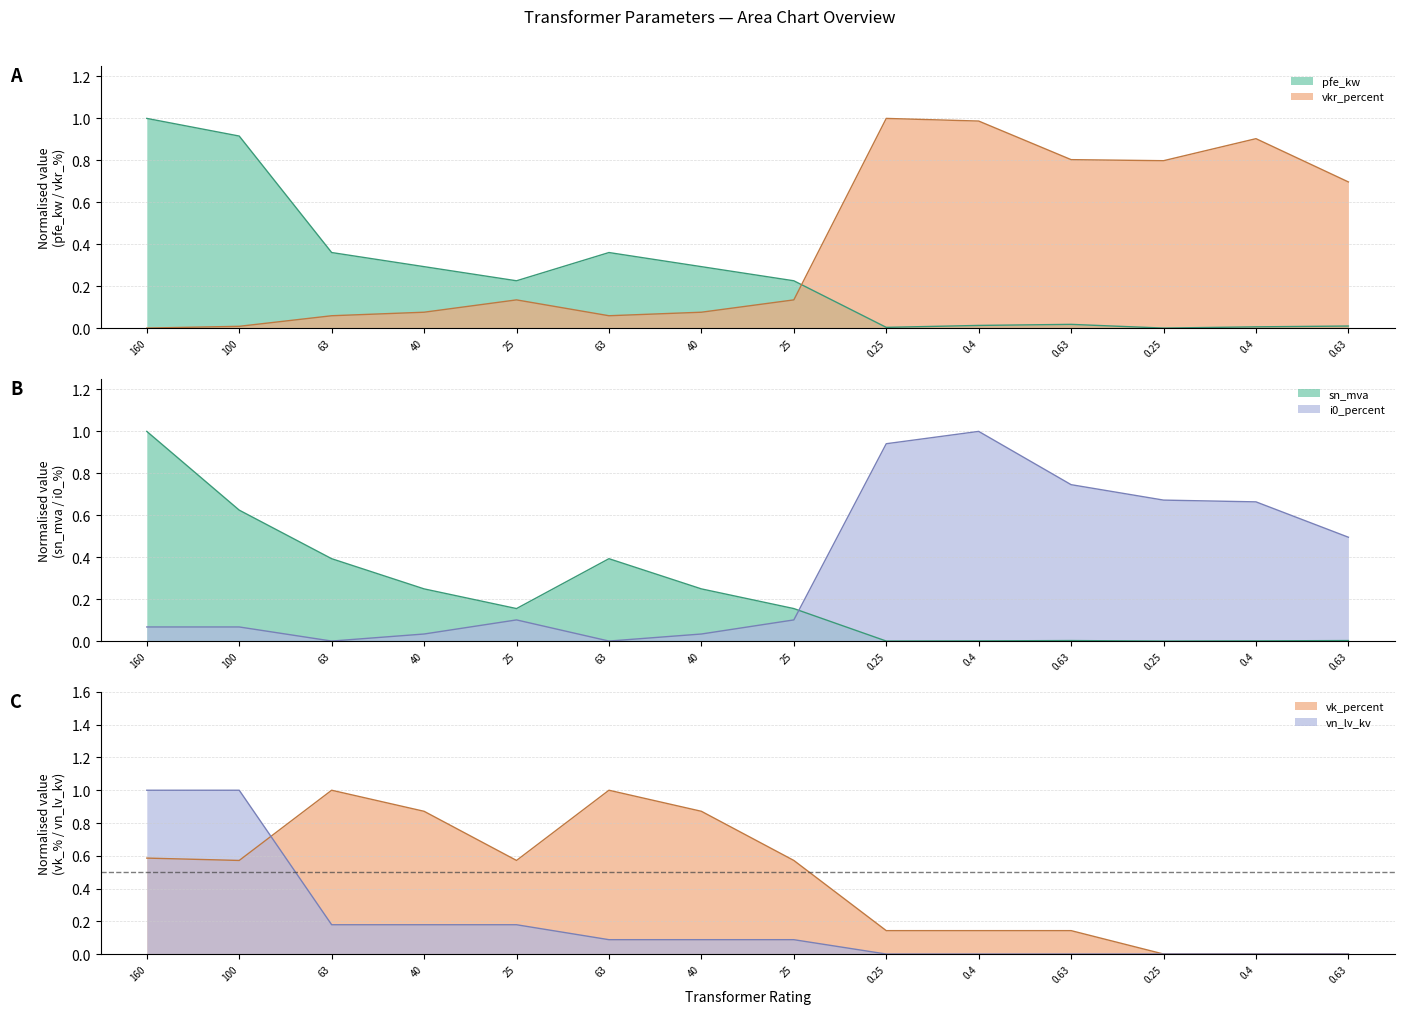

True or false: vk_percent and i0_percent intersect in this chart.

True